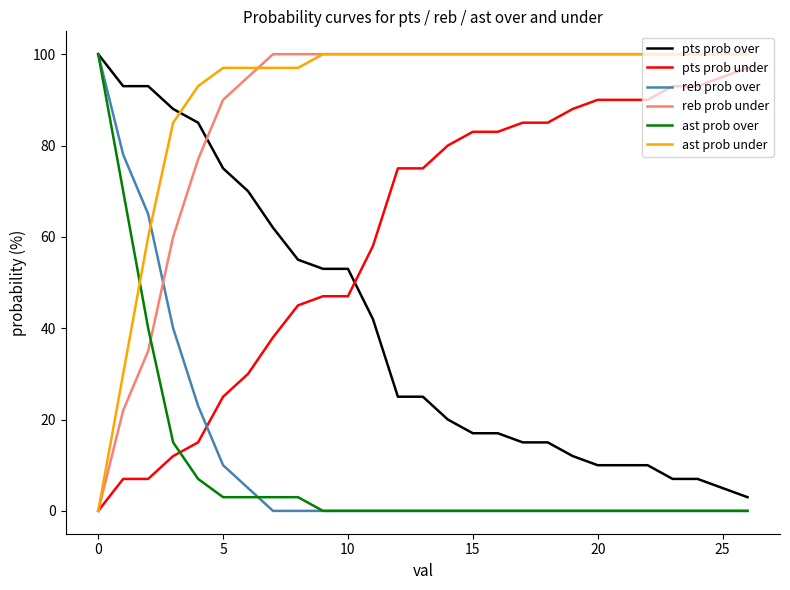

What is the maximum value for pts prob under?

97